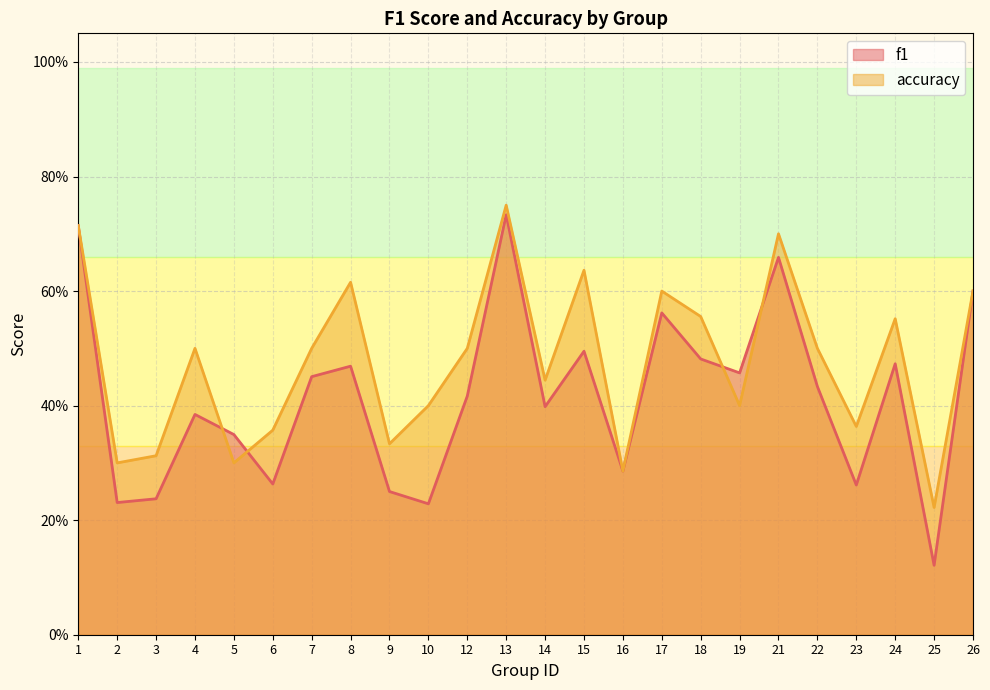

Does the chart display data point markers on the line(s)?

No